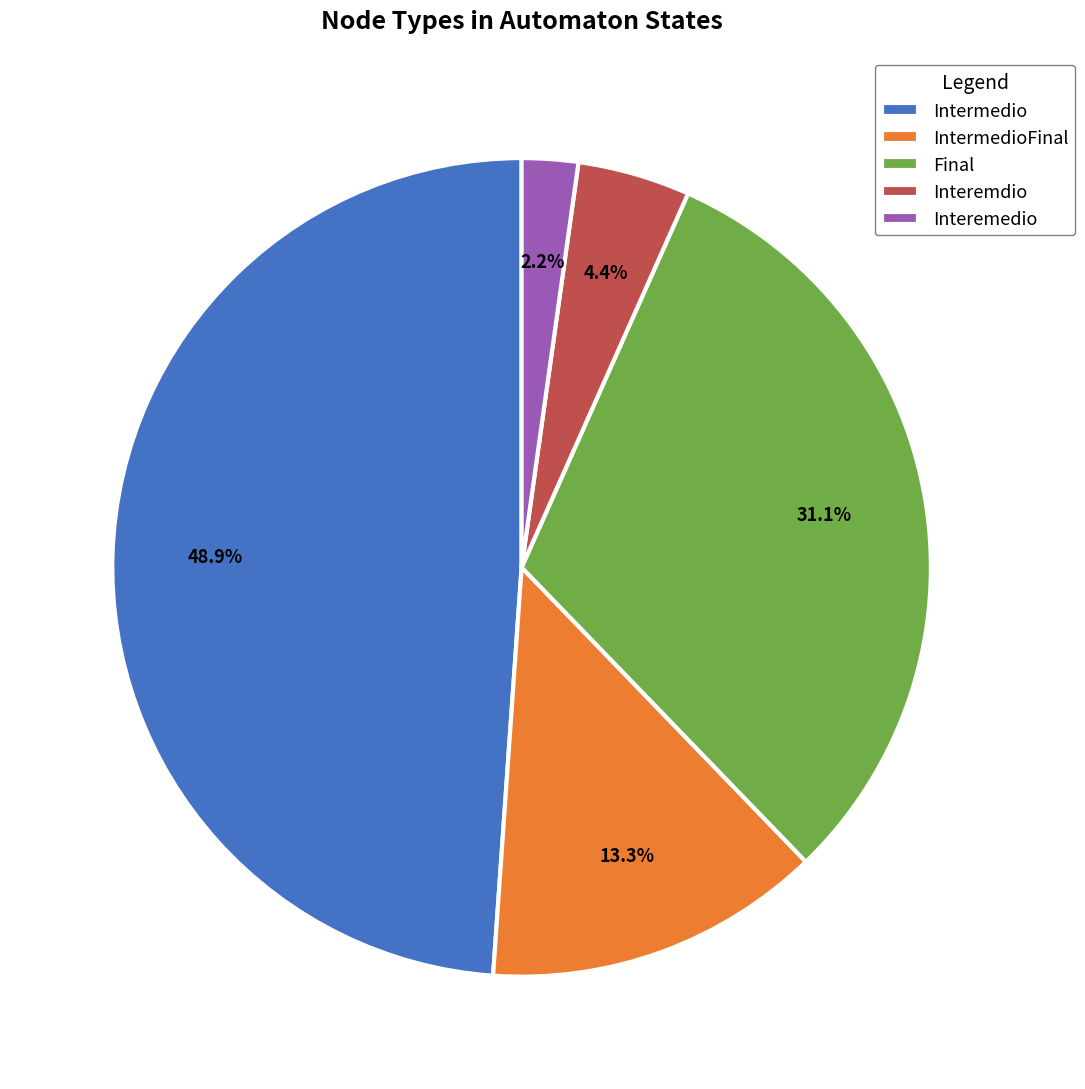

Rank the categories by value from lowest to highest.

Interemedio, Interemdio, IntermedioFinal, Final, Intermedio